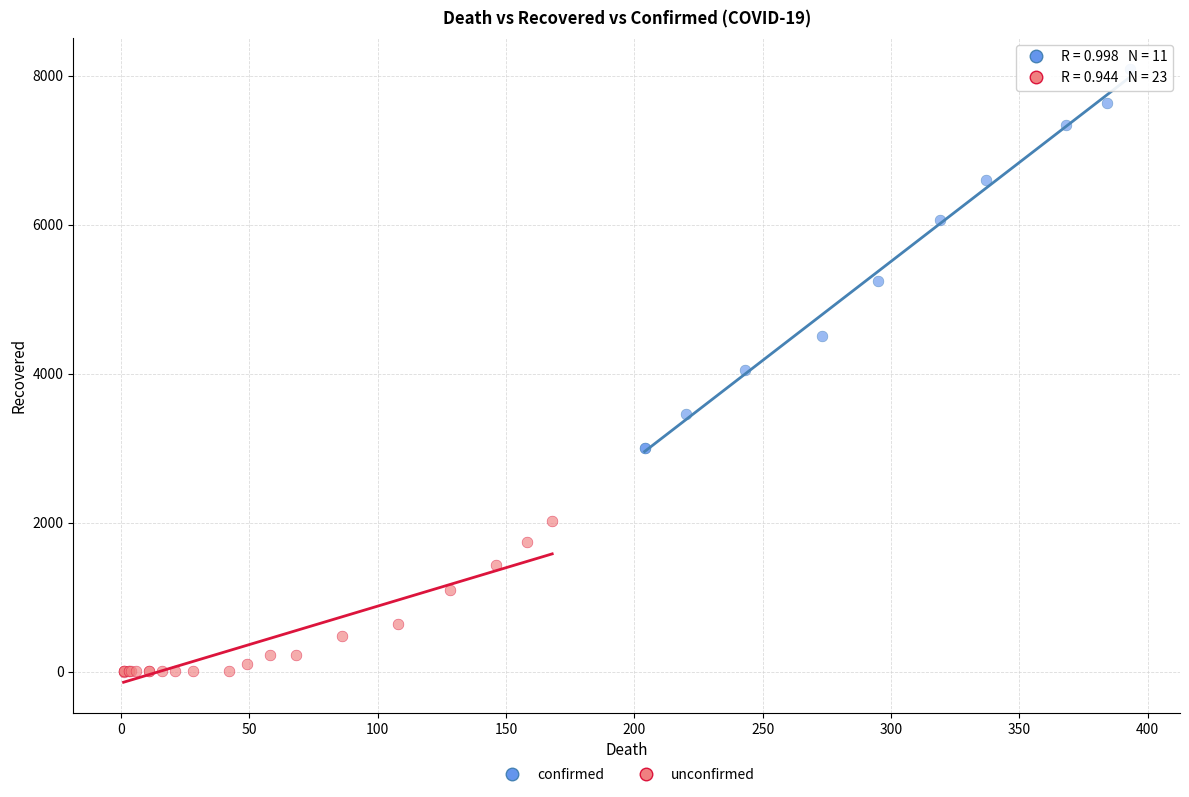

Which series reaches the minimum Y coordinate?

unconfirmed